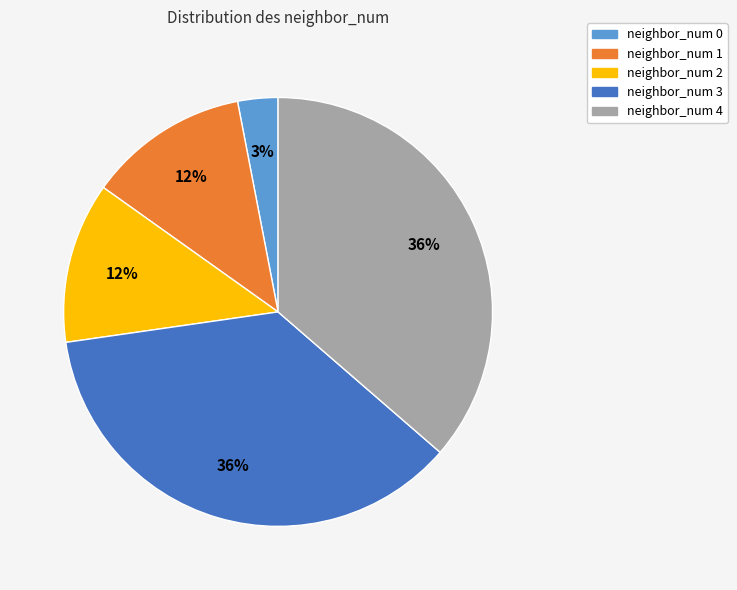

Does any single category account for the majority?

No